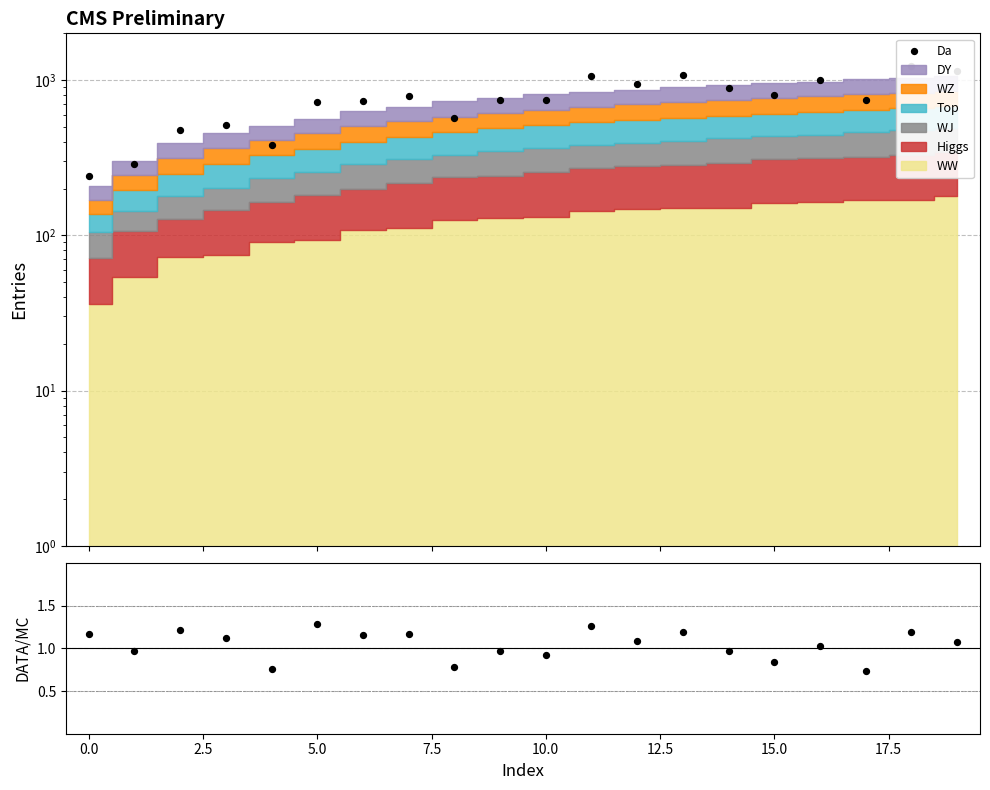

Which series has the largest total across all categories?

Da